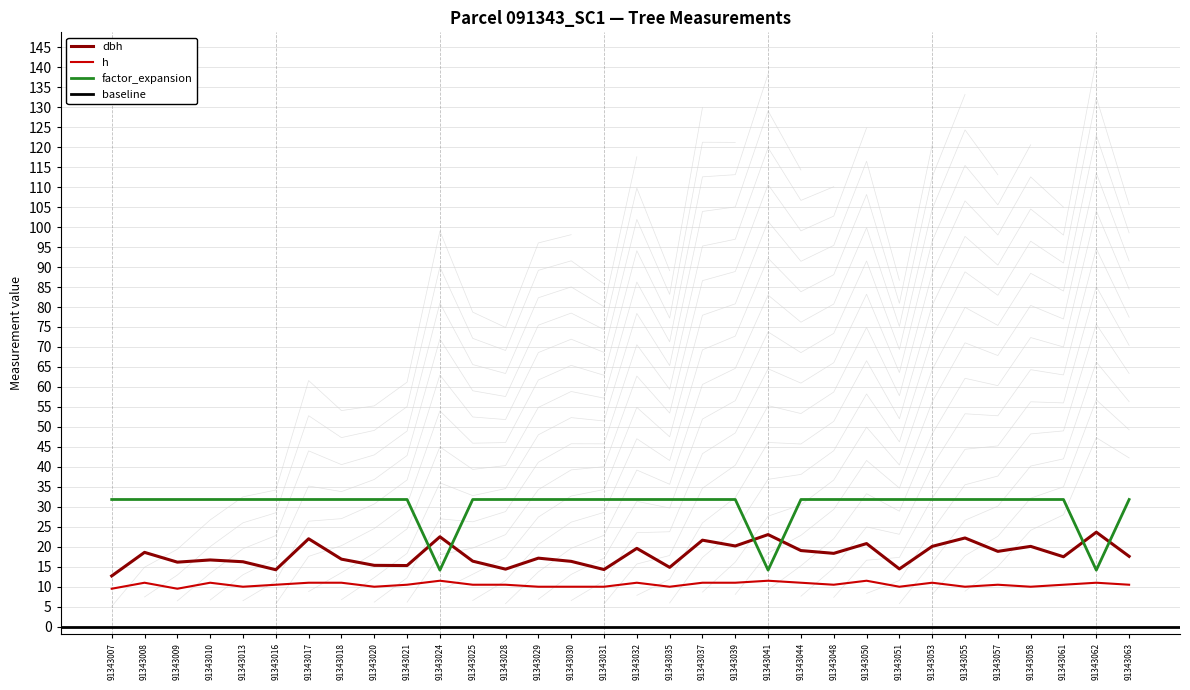

What is the difference between the maximum and minimum values in the factor_expansion series?

17.7